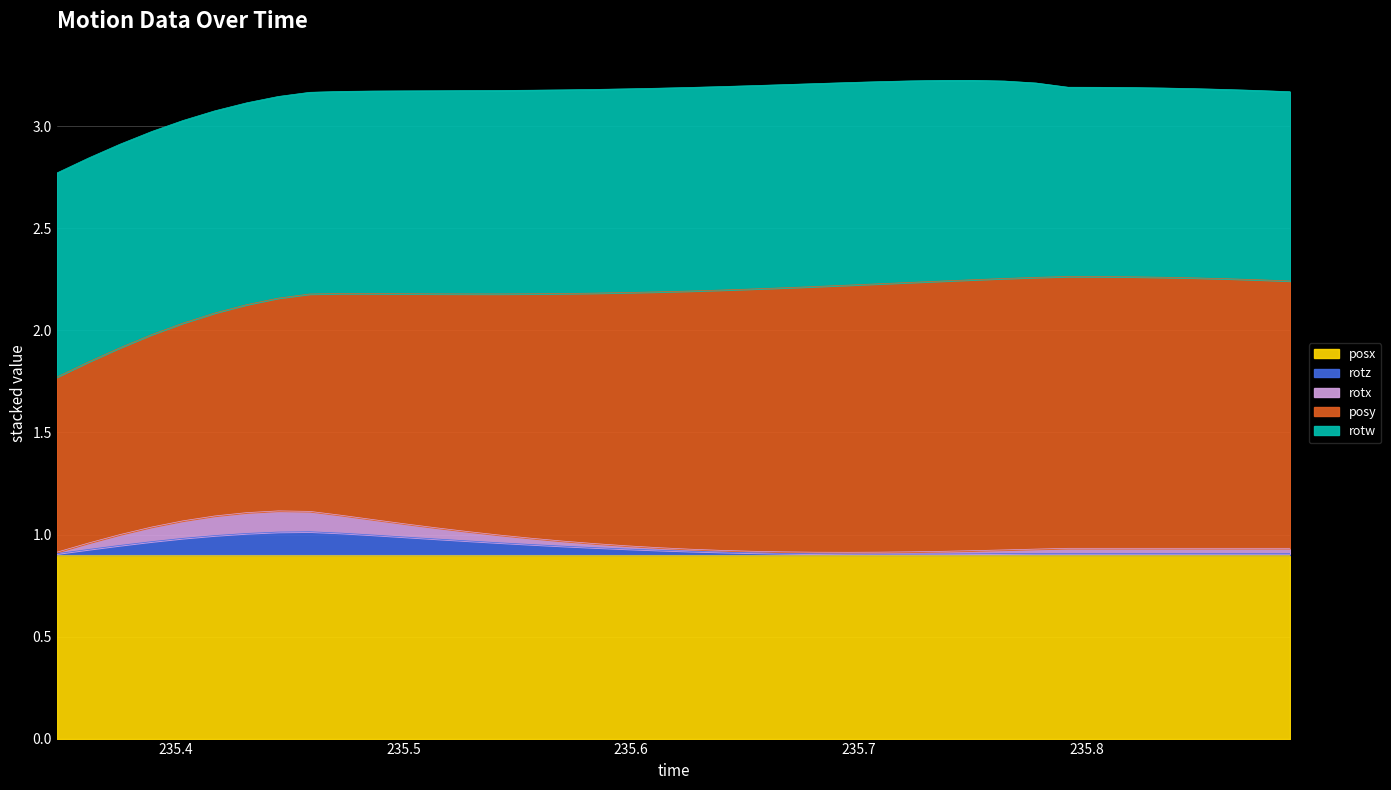

What are all the series names shown in the legend?

posx, rotz, rotx, posy, rotw